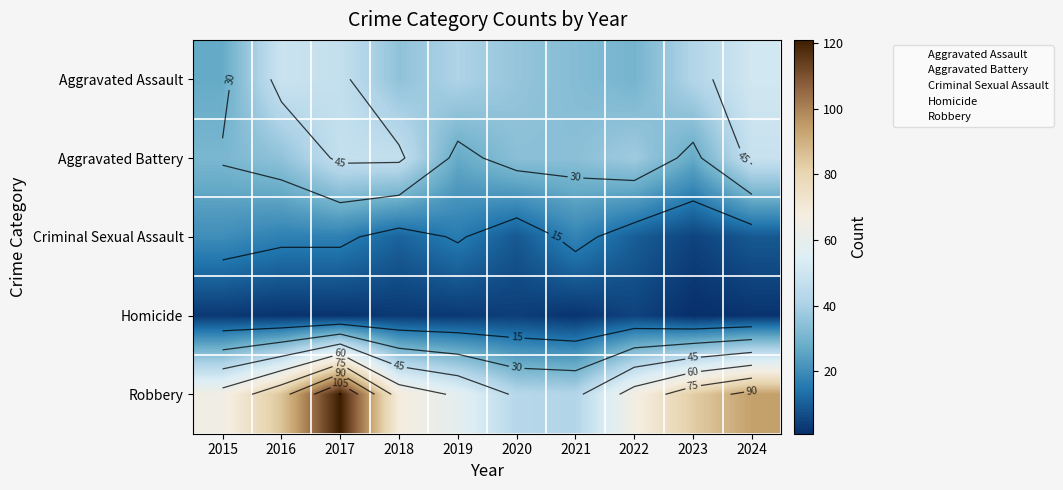

Which has a higher value, 2022 or 2017?

2017